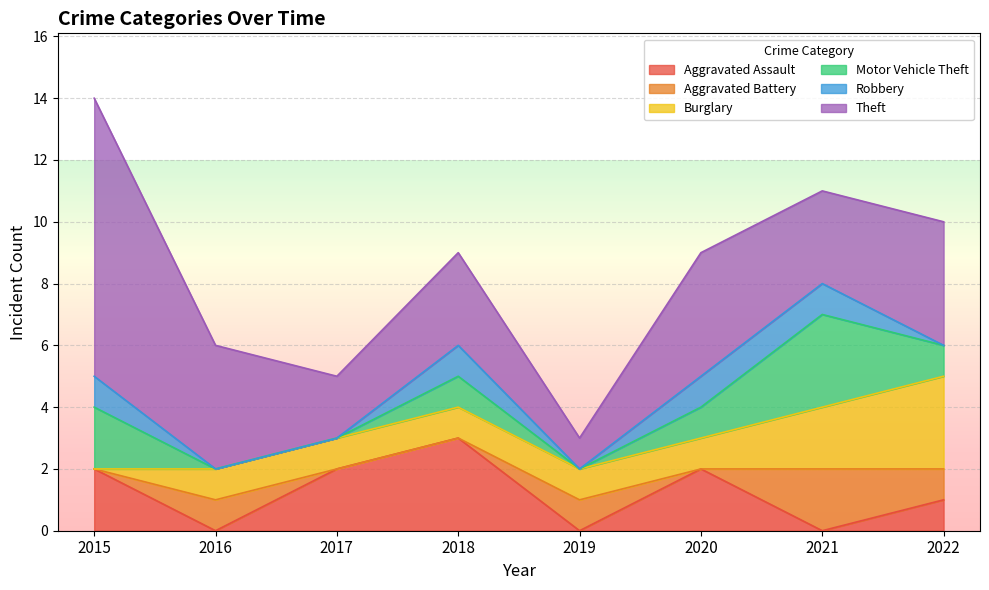

At which label does Motor Vehicle Theft first exceed 1?

2015